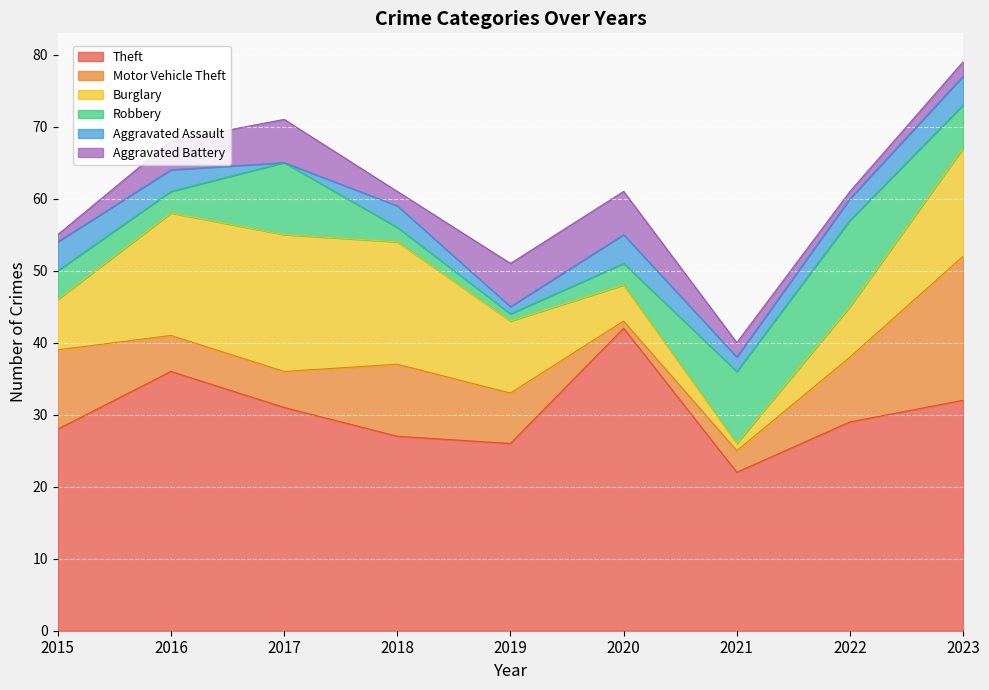

Reading left to right, list all the values displayed in this chart.

Theft: 28	36	31	27	26	42	22	29	32
Motor Vehicle Theft: 11	5	5	10	7	1	3	9	20
Burglary: 7	17	19	17	10	5	1	7	15
Robbery: 4	3	10	2	1	3	10	12	6
Aggravated Assault: 4	3	0	3	1	4	2	3	4
Aggravated Battery: 1	4	6	2	6	6	2	1	2